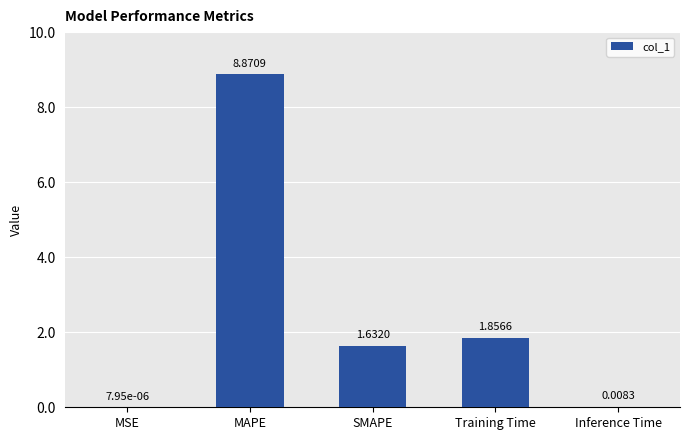

What is the average value?

2.5